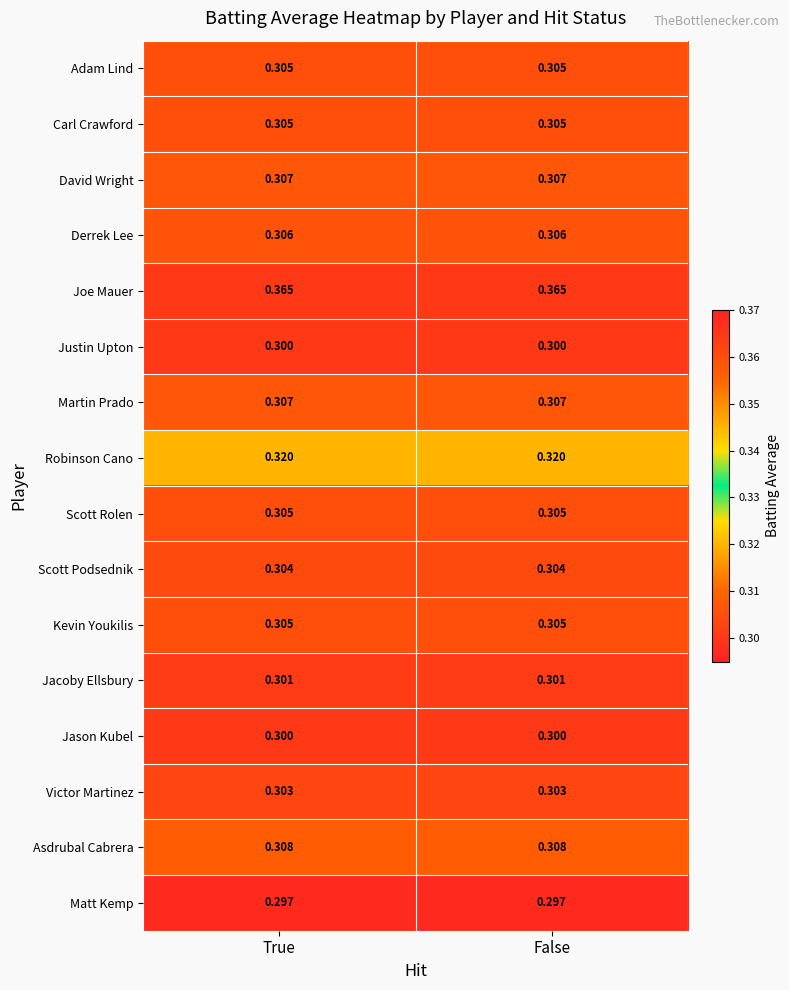

At how many categories does at least one series exceed 0?

2